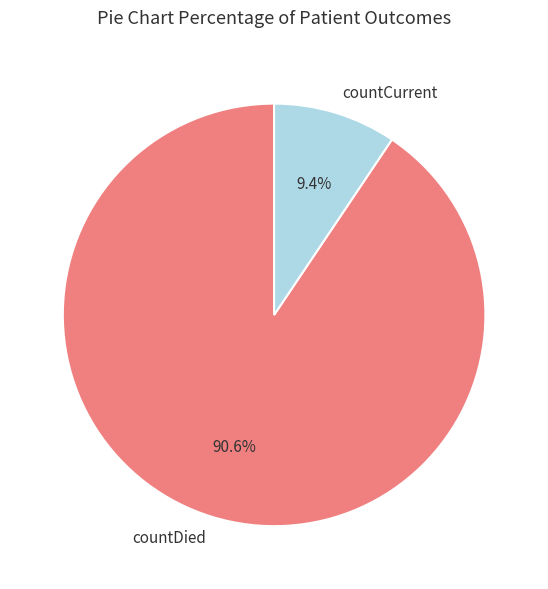

Which has a higher value, countCurrent or countDied?

countDied